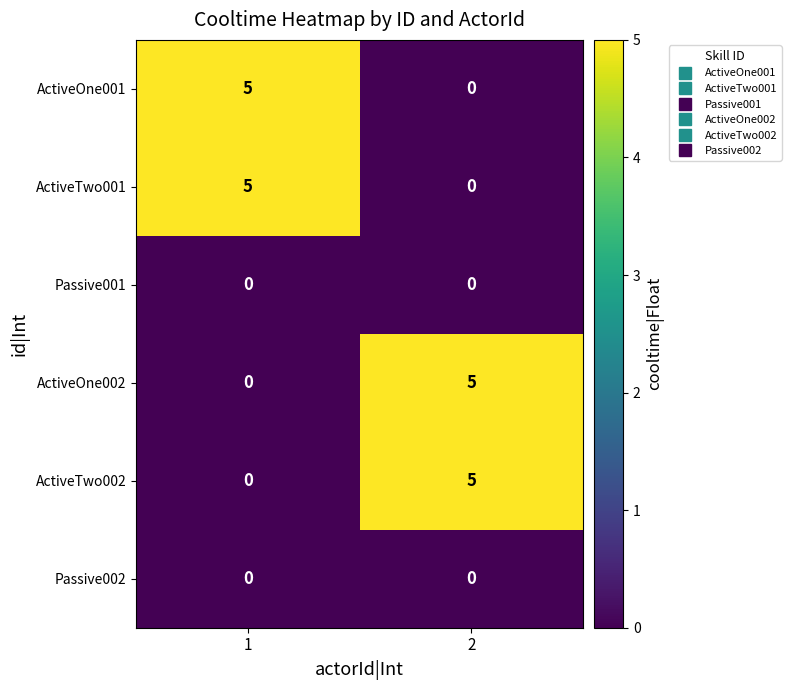

Read the ActiveOne002 value at 2.

5